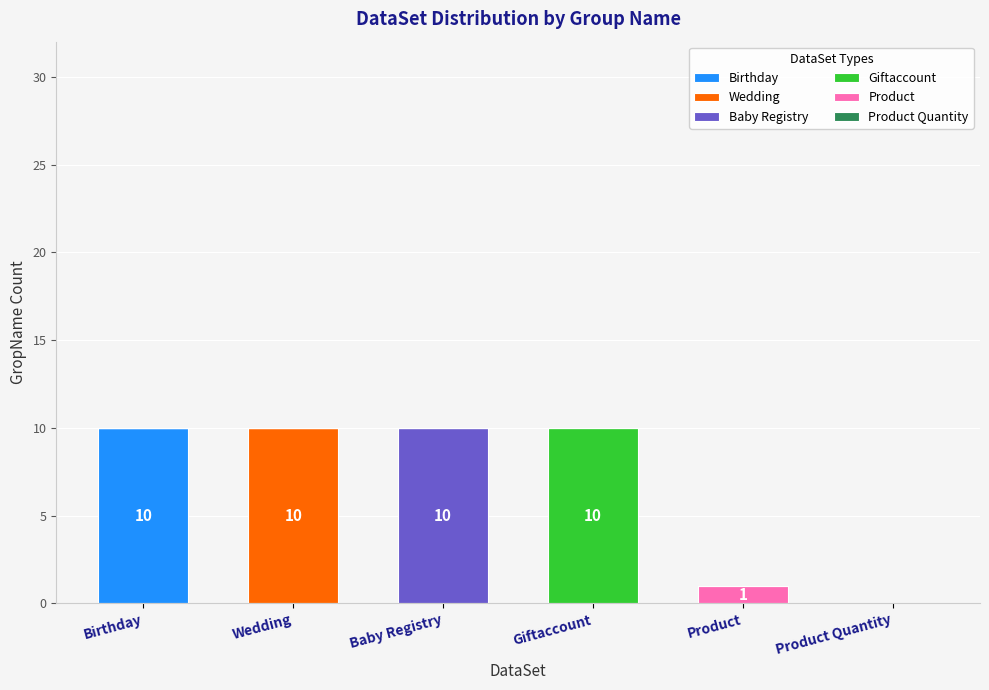

What is the sum of all Birthday values?

10